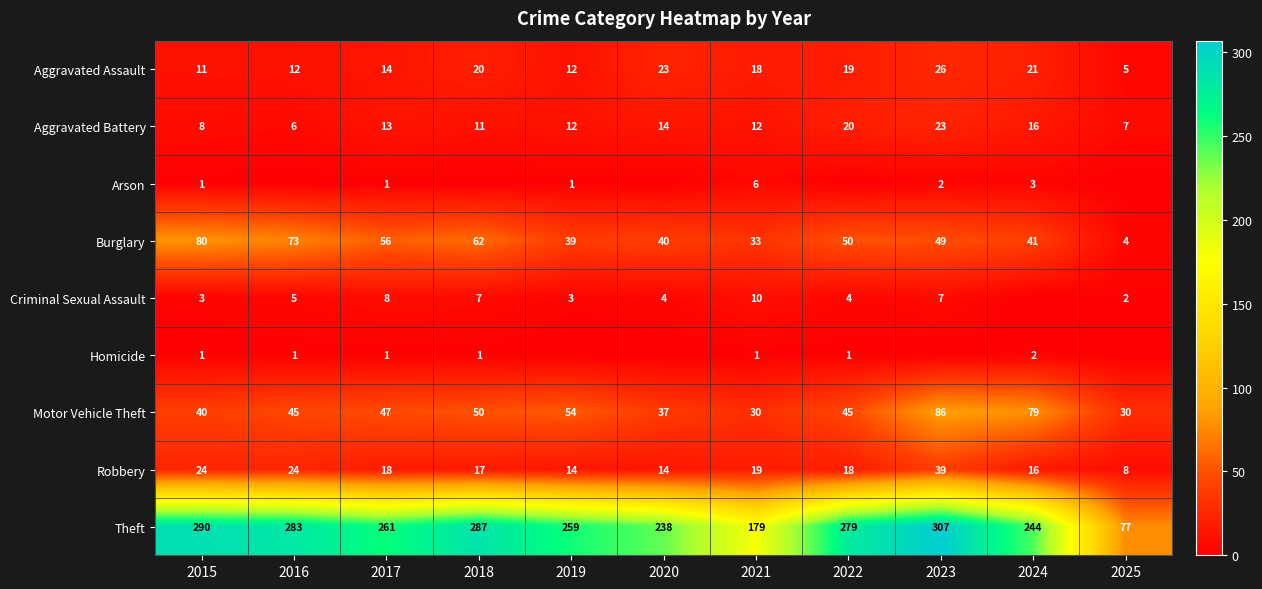

At which category does the chart reach its minimum across all series?

2016